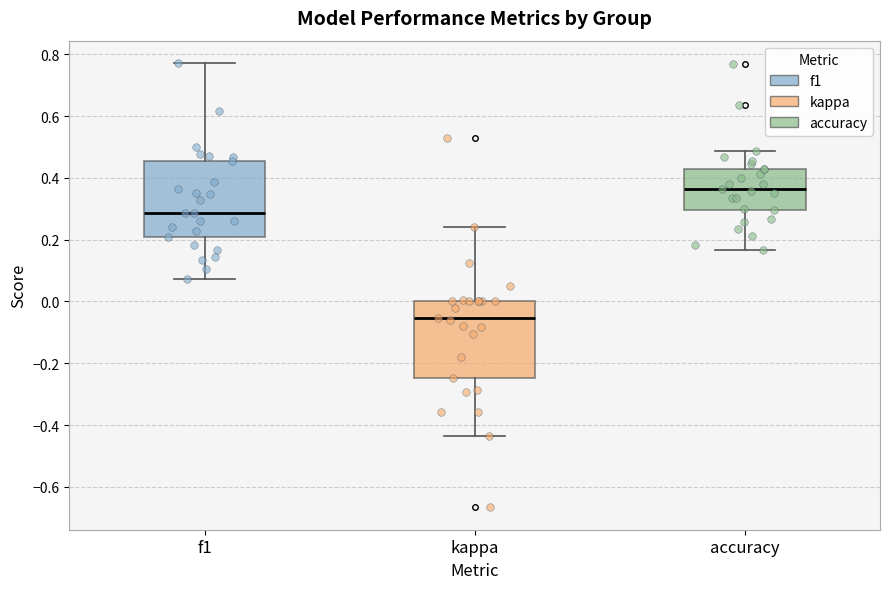

Reading left to right, transcribe this box plot: for each box, give where its median line is, the range the box spans, and where its two whiskers end, as read against the y-axis. The values are not printed on the chart, so give them approximately, as read against the axis.

f1: median 0.28, box 0.22 to 0.46, whiskers 0.08 to 0.78
kappa: median -0.06, box -0.24 to 0.00, whiskers -0.44 to 0.24
accuracy: median 0.36, box 0.30 to 0.42, whiskers 0.16 to 0.48